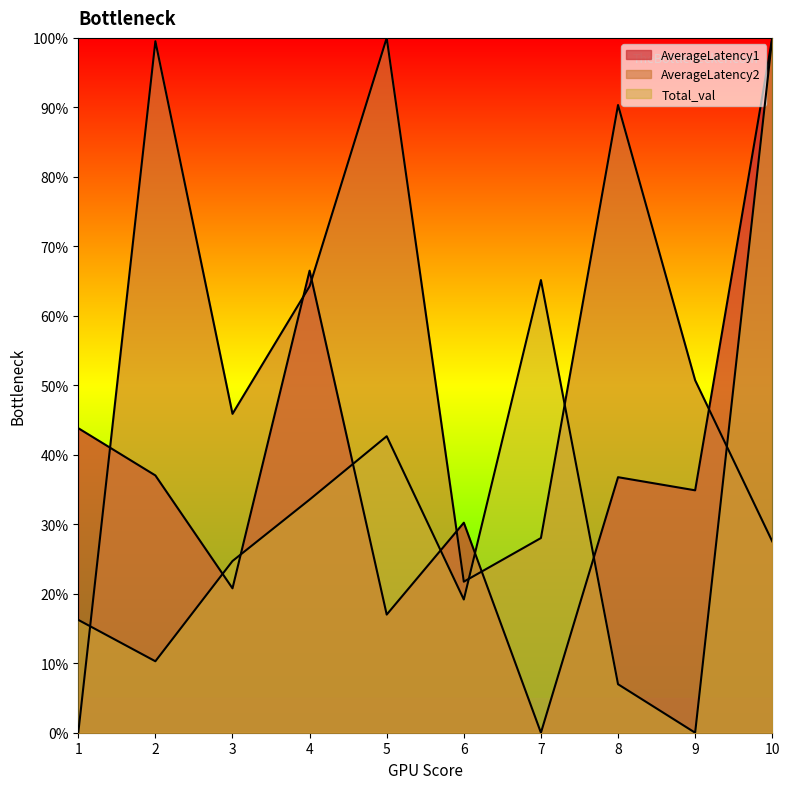

True or false: AverageLatency1 and AverageLatency2 cross at least once.

True